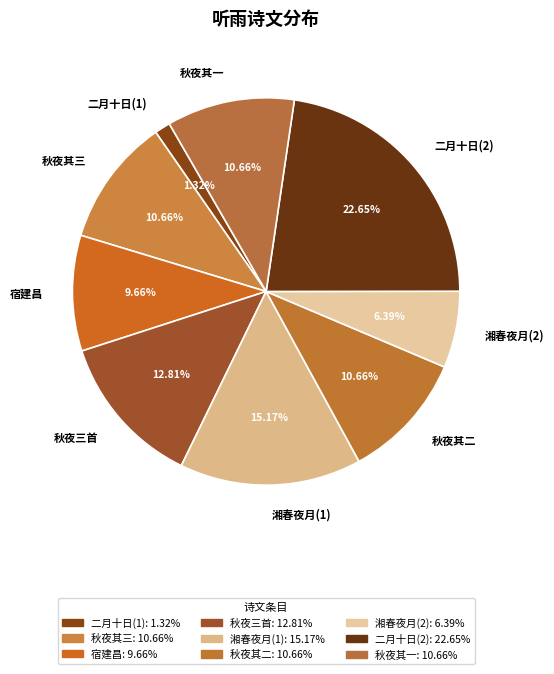

Do 秋夜其二 and 宿建昌 together represent more than half of the pie?

No